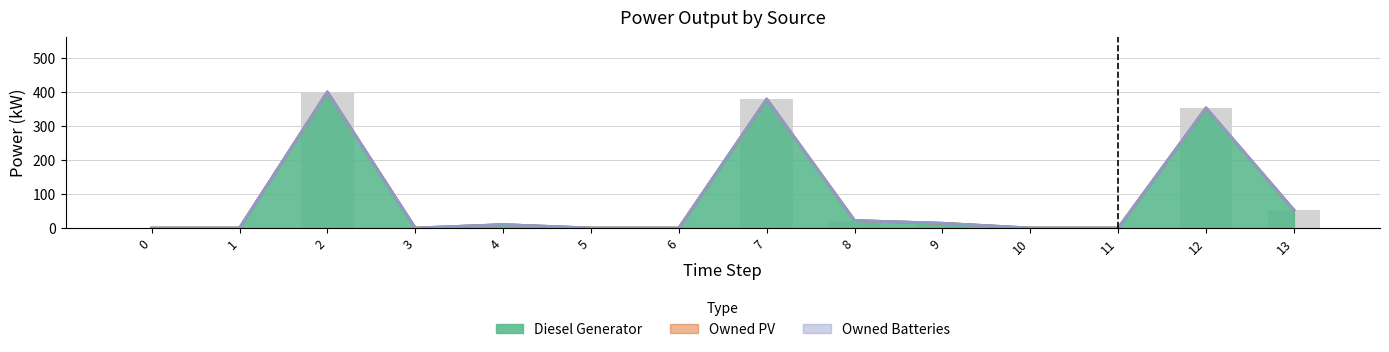

What is the average value of the Diesel Generator series?

88